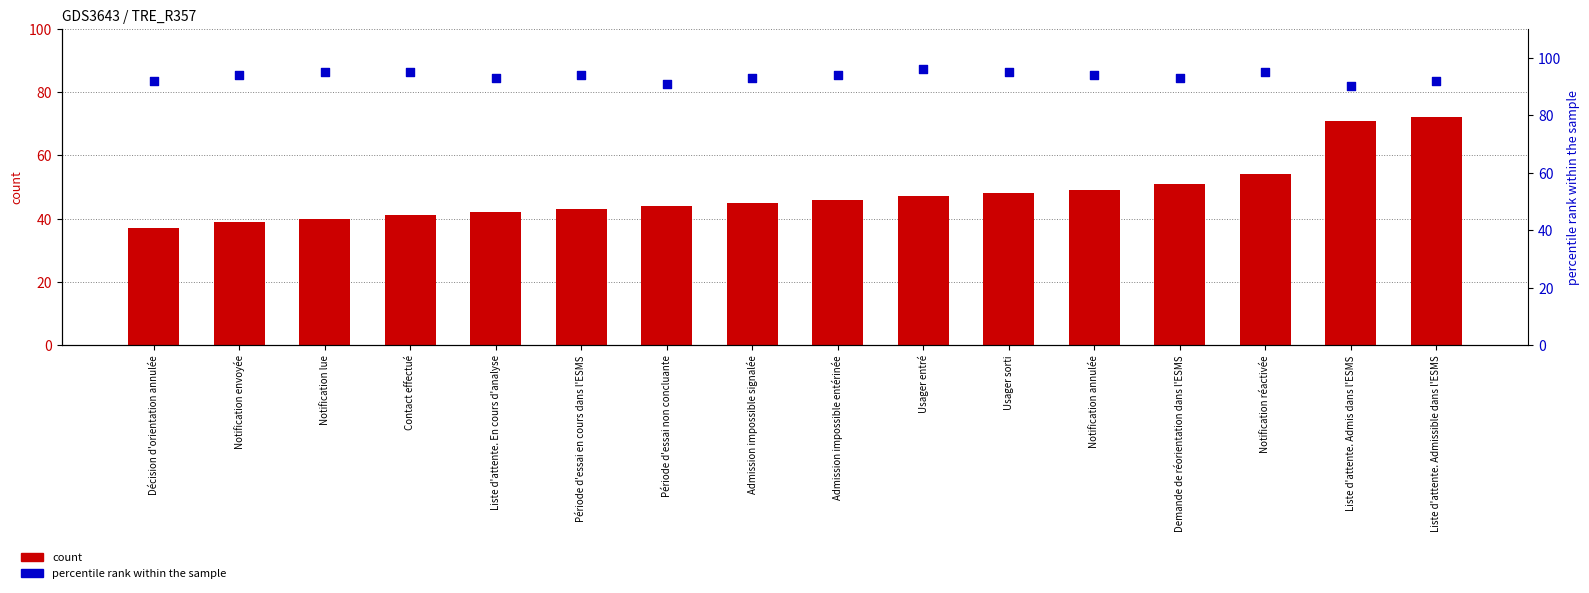

Which series has the largest total across all categories?

percentile rank within the sample